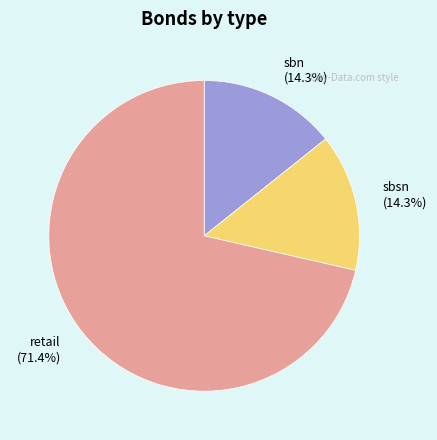

Is it true that retail is 66% of the pie?

False